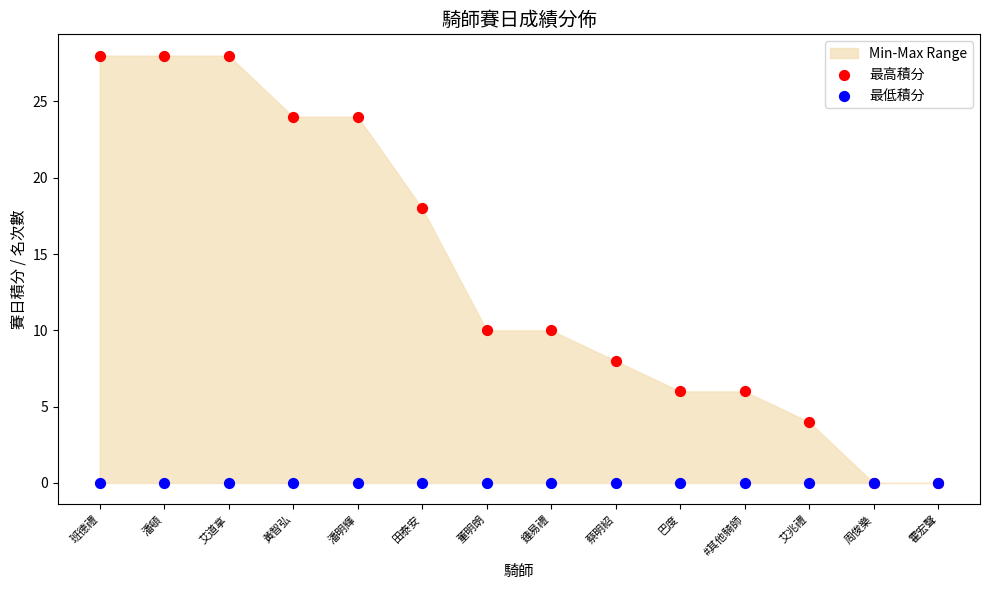

Which series reaches the minimum Y coordinate?

最高積分